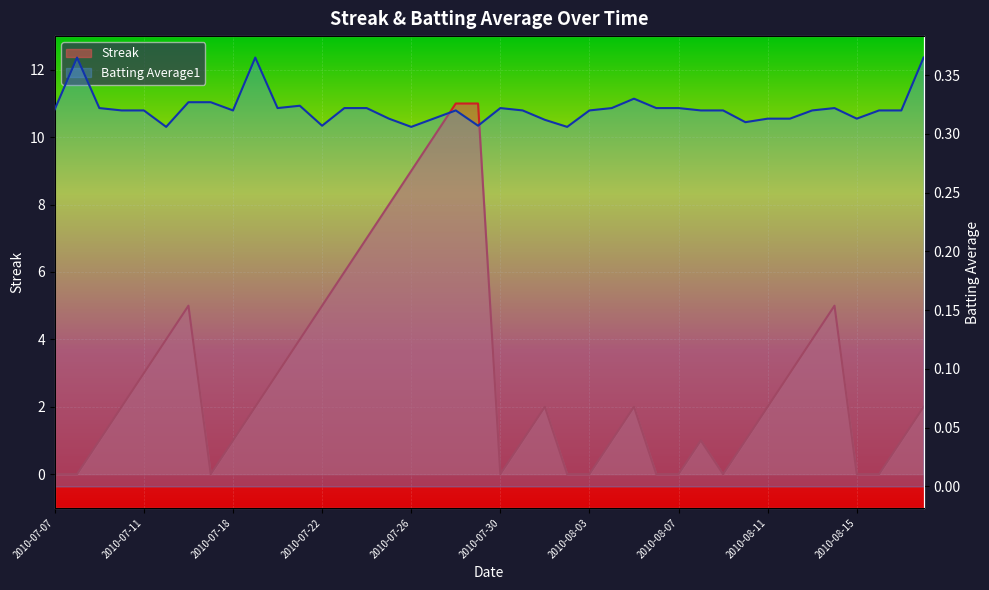

What is the sum of the Batting Average1 values at 2010-07-24 and 2010-07-08?

0.7